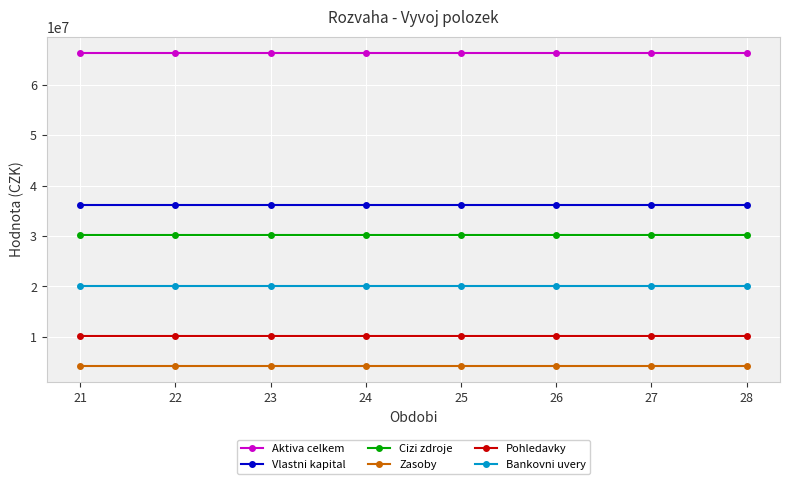

Reading left to right, list all the values displayed in this chart.

Aktiva celkem: 66399577.1	66399577.1	66399577.1	66399577.1	66399577.1	66399577.1	66399577.1	66399577.1
Vlastni kapital: 36179401.8	36179401.8	36179401.8	36179401.8	36179401.8	36179401.8	36179401.8	36179401.8
Cizi zdroje: 30220175.3	30220175.3	30220175.3	30220175.3	30220175.3	30220175.3	30220175.3	30220175.3
Zasoby: 4132848.9	4132848.9	4132848.9	4132848.9	4132848.9	4132848.9	4132848.9	4132848.9
Pohledavky: 10279617.9	10279617.9	10279617.9	10279617.9	10279617.9	10279617.9	10279617.9	10279617.9
Bankovni uvery: 20000000.0	20000000.0	20000000.0	20000000.0	20000000.0	20000000.0	20000000.0	20000000.0